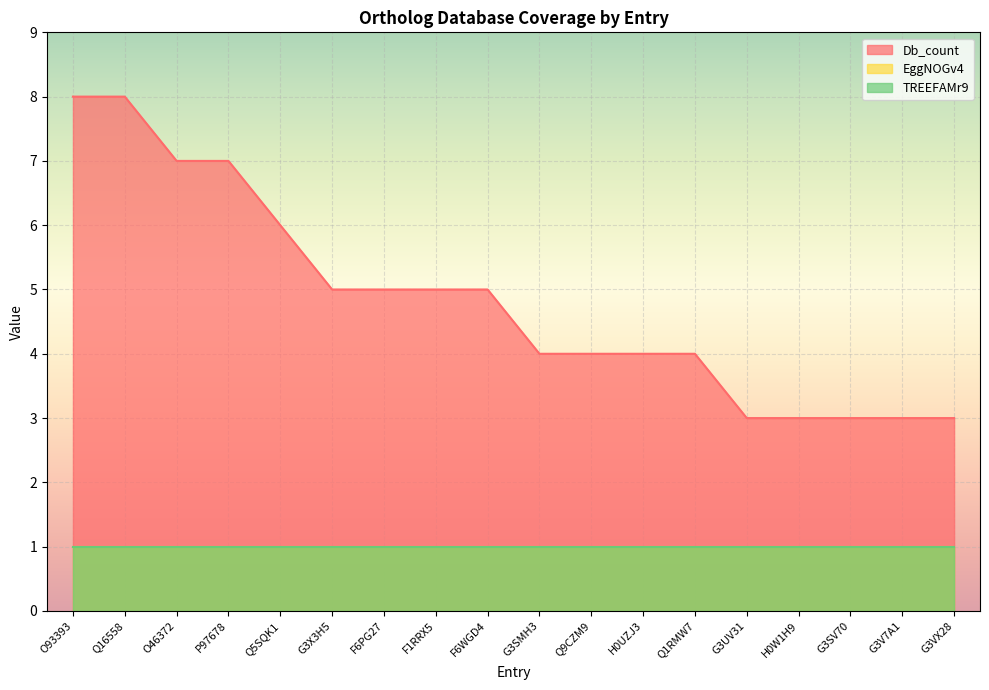

What is the minimum value shown in the chart?

1